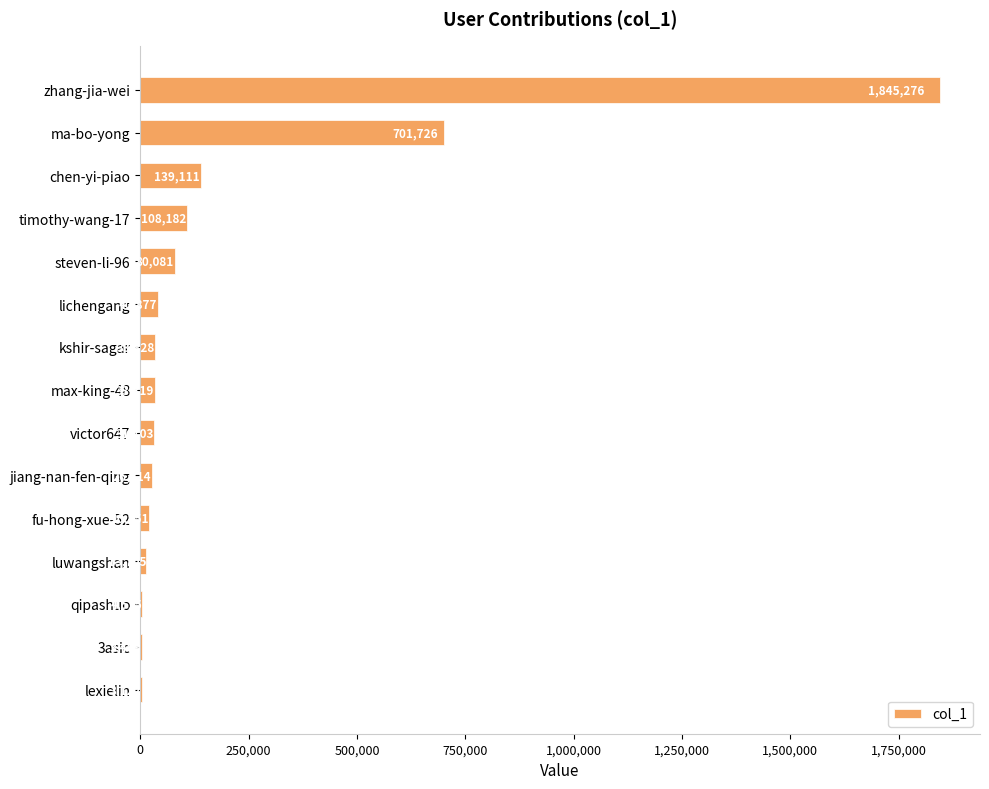

What is the sum of the values at ma-bo-yong and steven-li-96?

781807